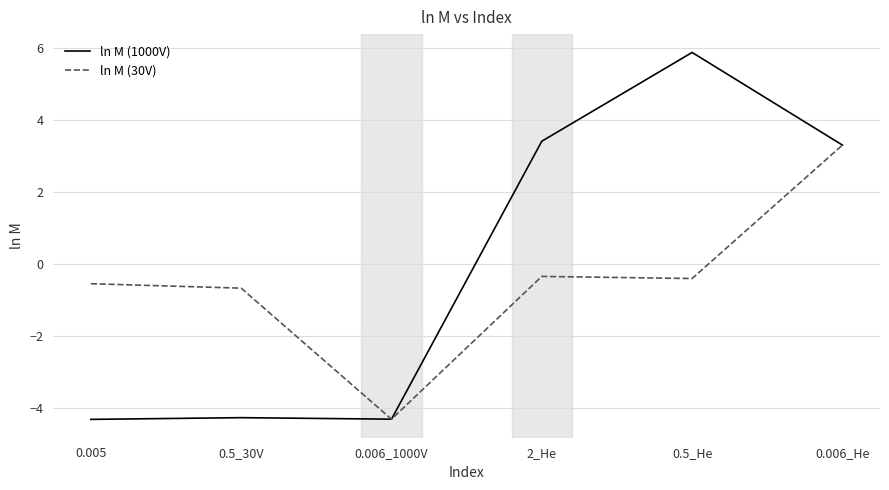

What position from the left is 0.5_He?

5